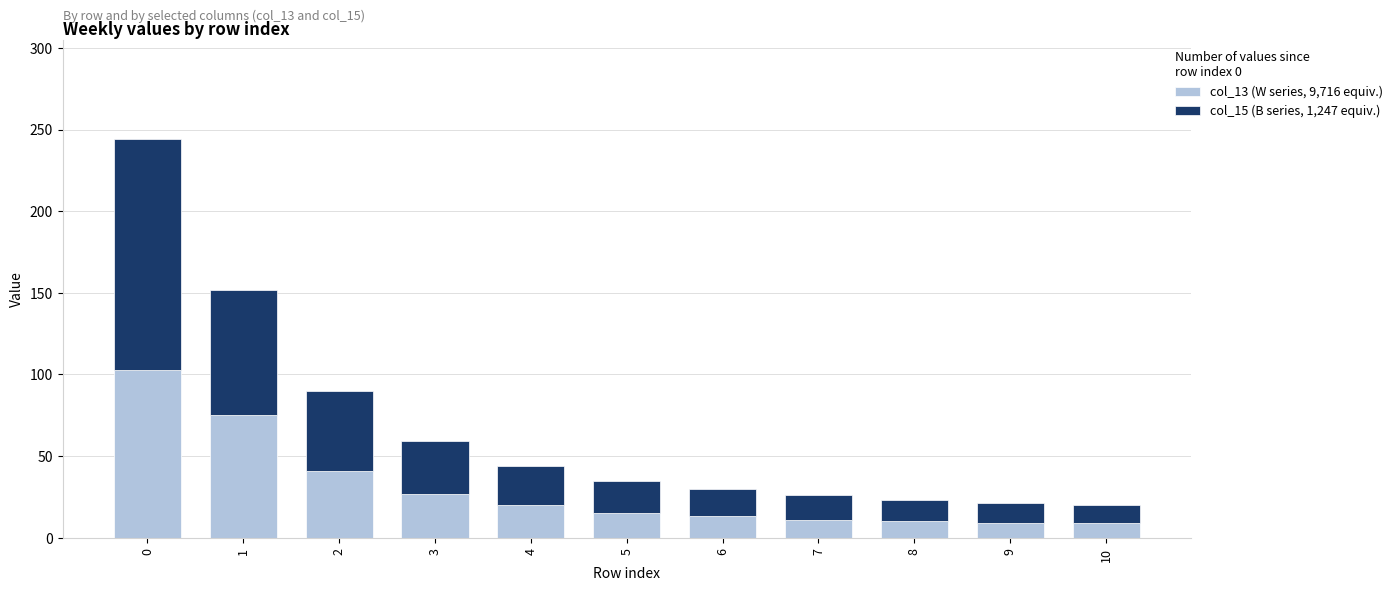

What is the total value across all series at 2?

90